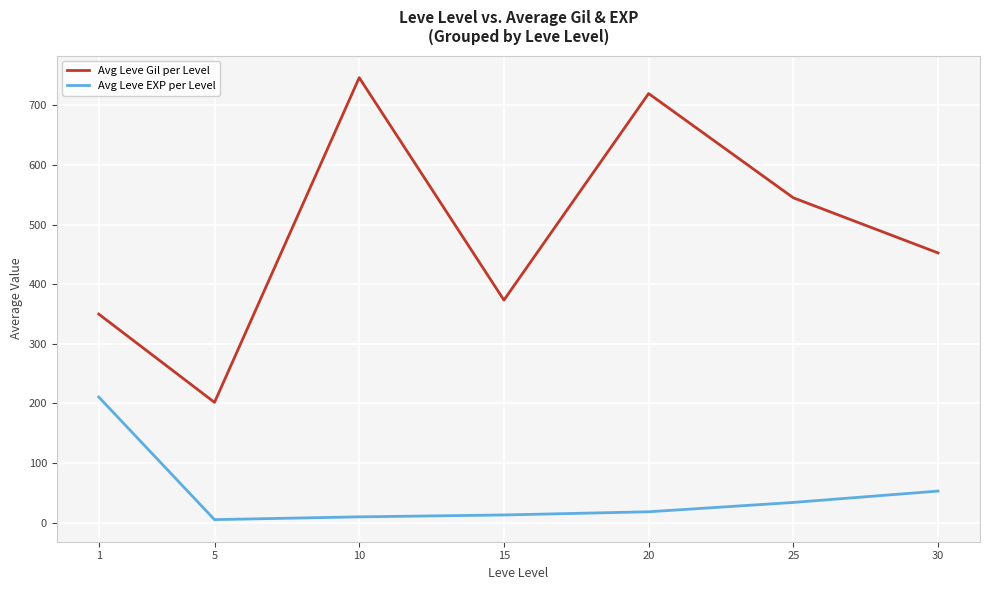

What is the maximum value for Avg Leve EXP per Level?

210.7